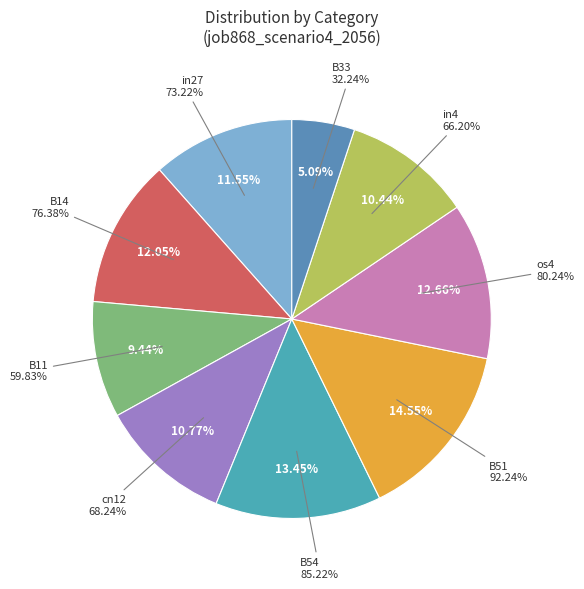

What percentage is the in27 slice, to the nearest percent?

12%